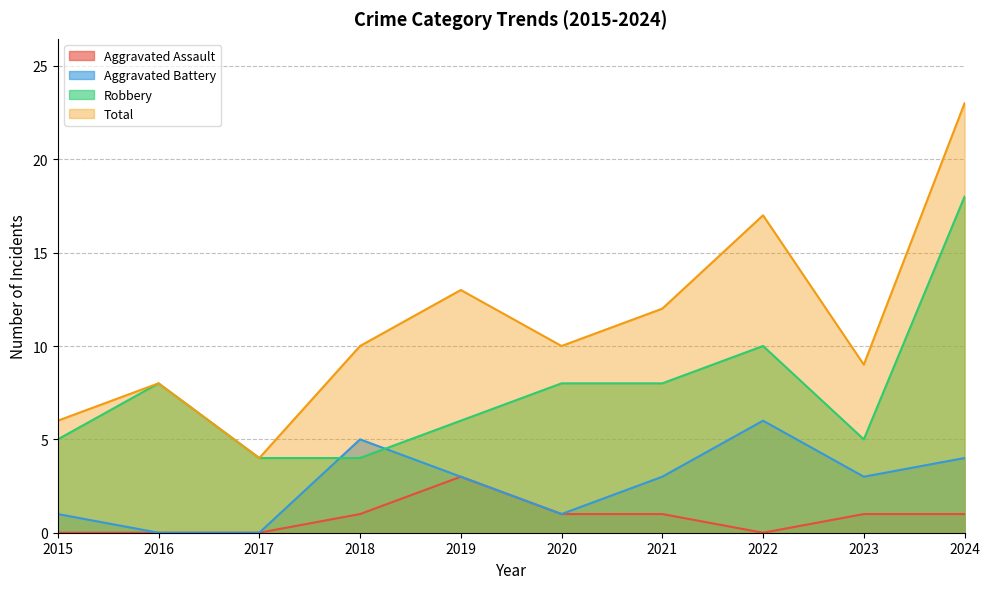

Does the chart have visible grid lines?

Yes